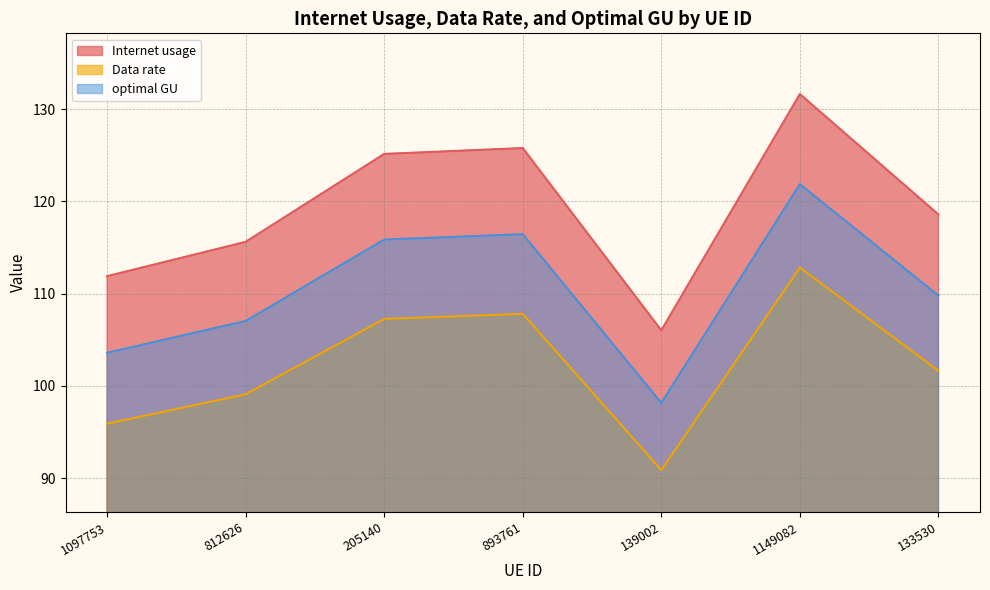

Reading left to right, extract all data points from this chart.

Internet usage: 1097753=111.9	812626=115.6	205140=125.1	893761=125.8	139002=106.0	1149082=131.6	133530=118.6
Data rate: 1097753=95.9	812626=99.1	205140=107.3	893761=107.8	139002=90.9	1149082=112.8	133530=101.6
optimal GU: 1097753=103.6	812626=107.0	205140=115.9	893761=116.5	139002=98.2	1149082=121.9	133530=109.8